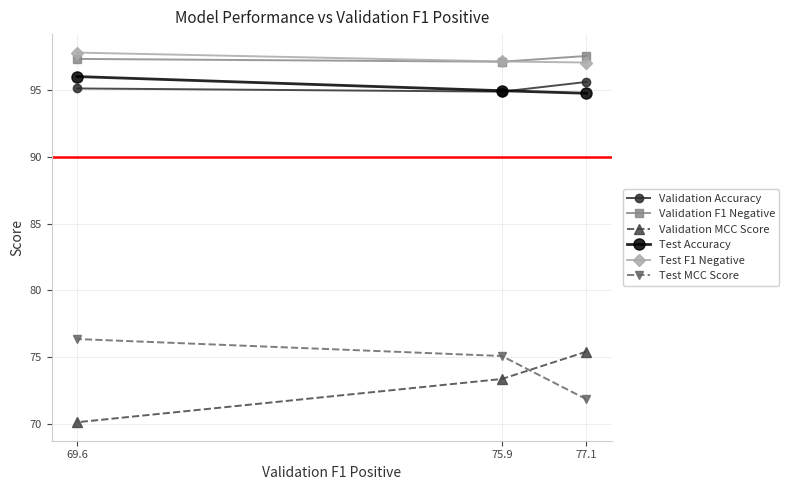

What is the value of the Test MCC Score point at the 3rd from the left?

71.8